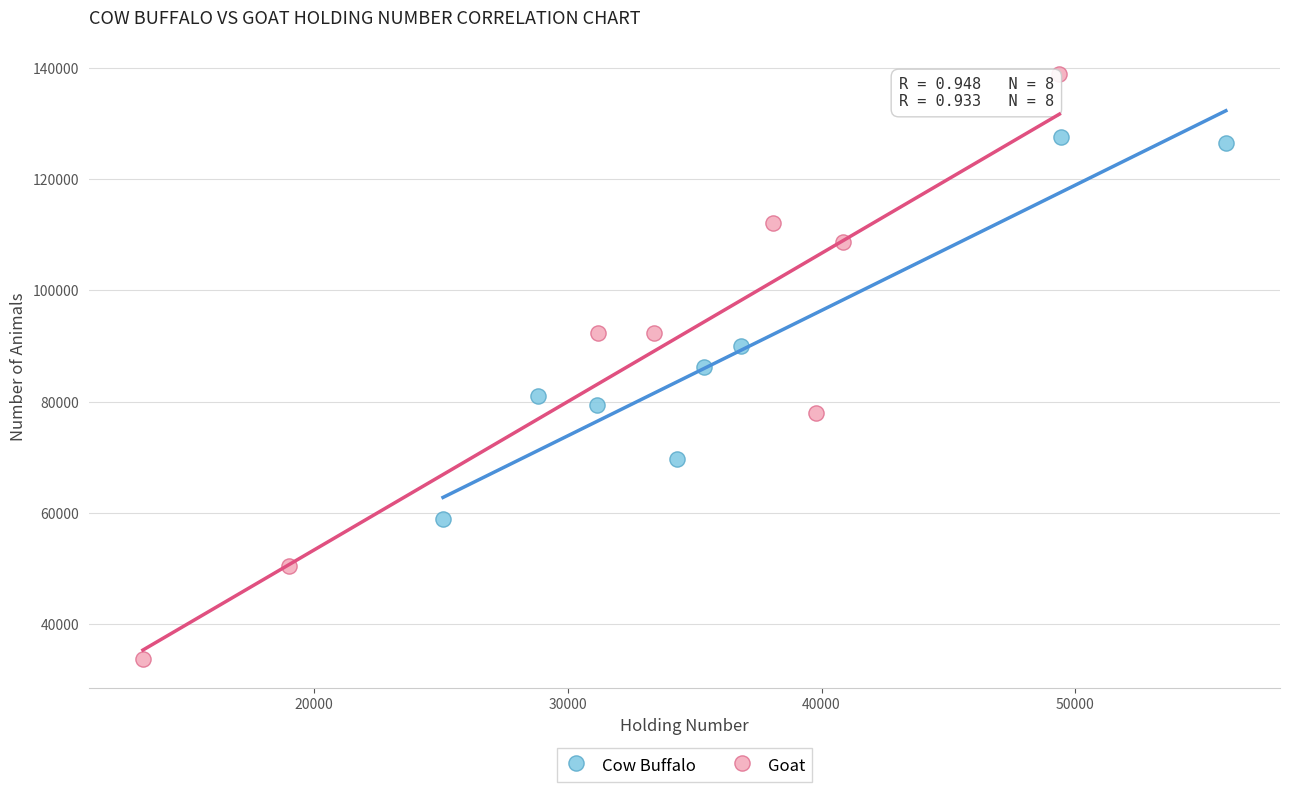

Which series reaches the maximum Y coordinate?

Goat